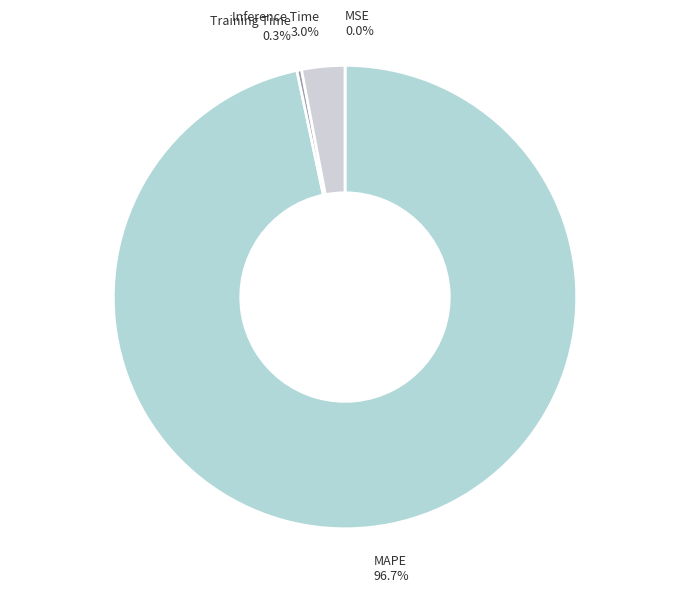

Which slice is the largest?

MAPE 96.7%